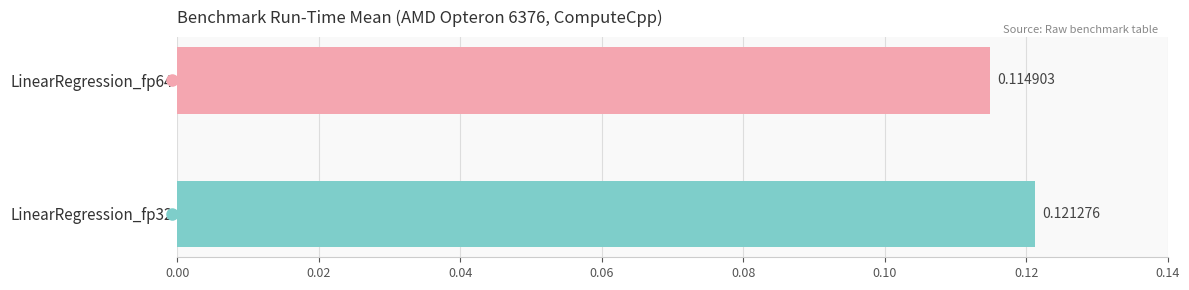

Which has a higher value, LinearRegression_fp64 or LinearRegression_fp32?

LinearRegression_fp32